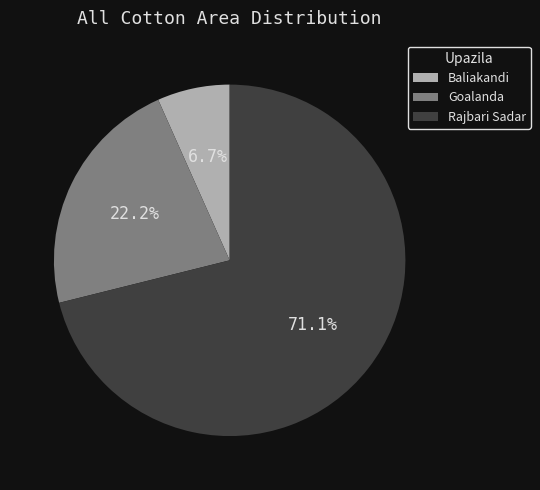

How many segments does this pie chart have?

3